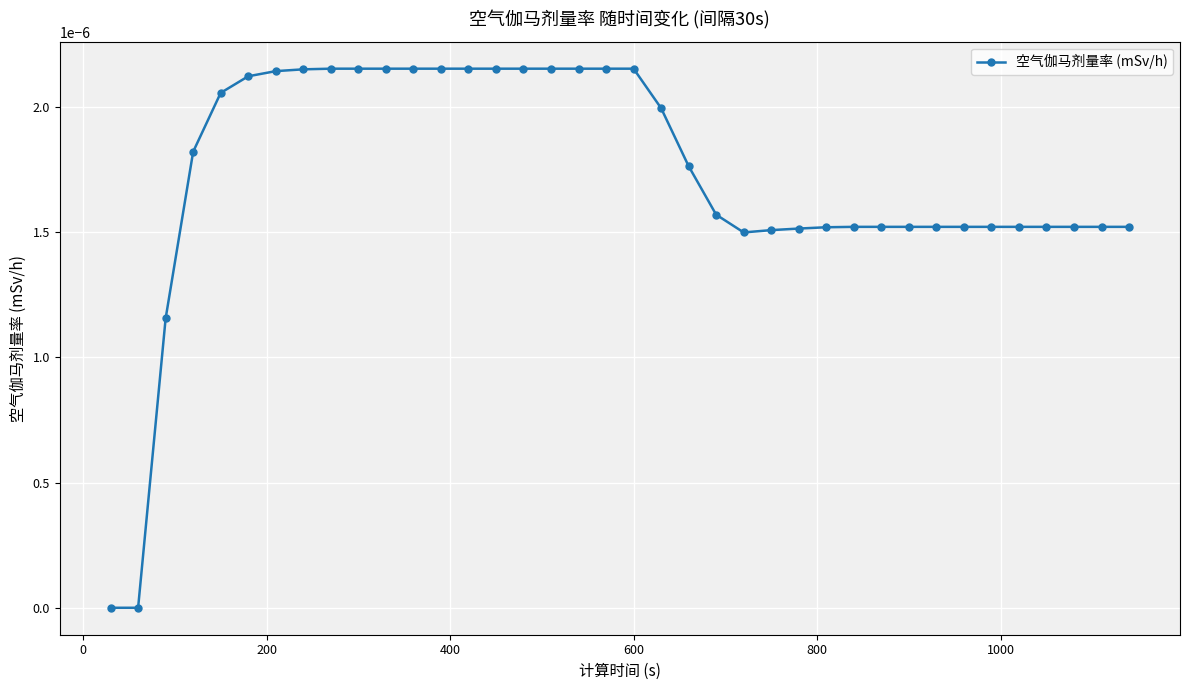

Count the values in the range 0 to 1.

38